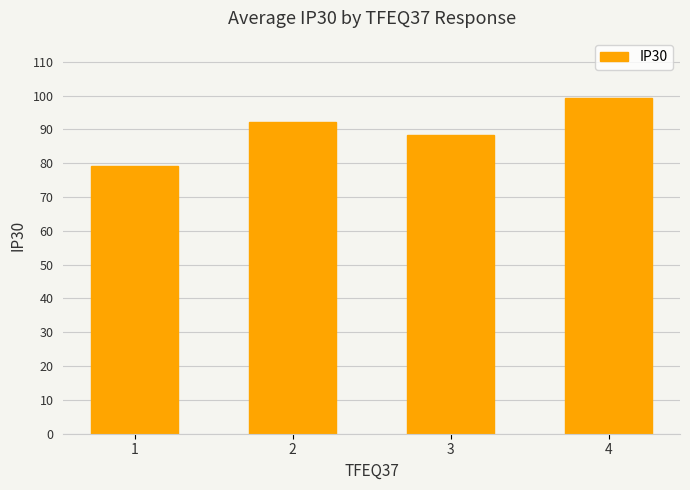

Which has a higher value, 4 or 1?

4